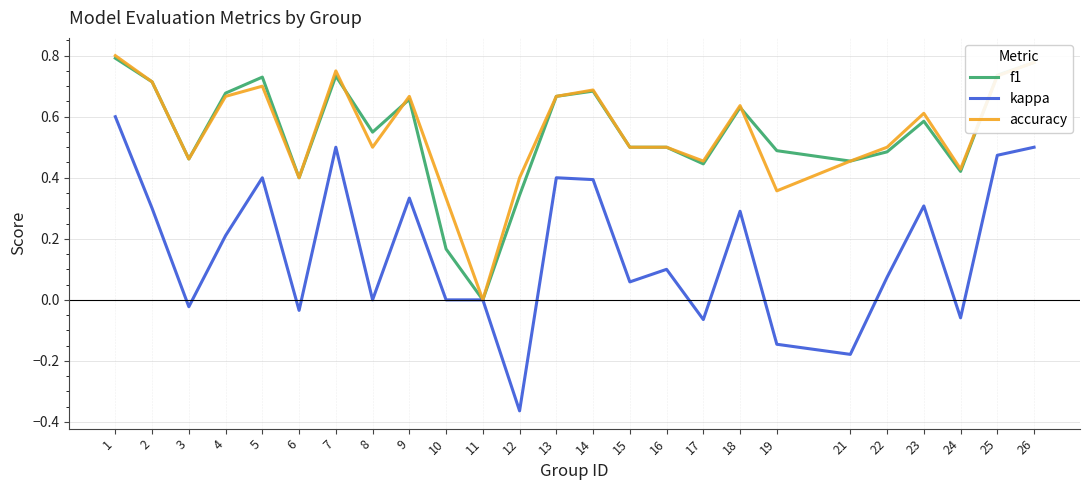

Is the value of kappa at 10 greater than the value of f1 at 16?

No